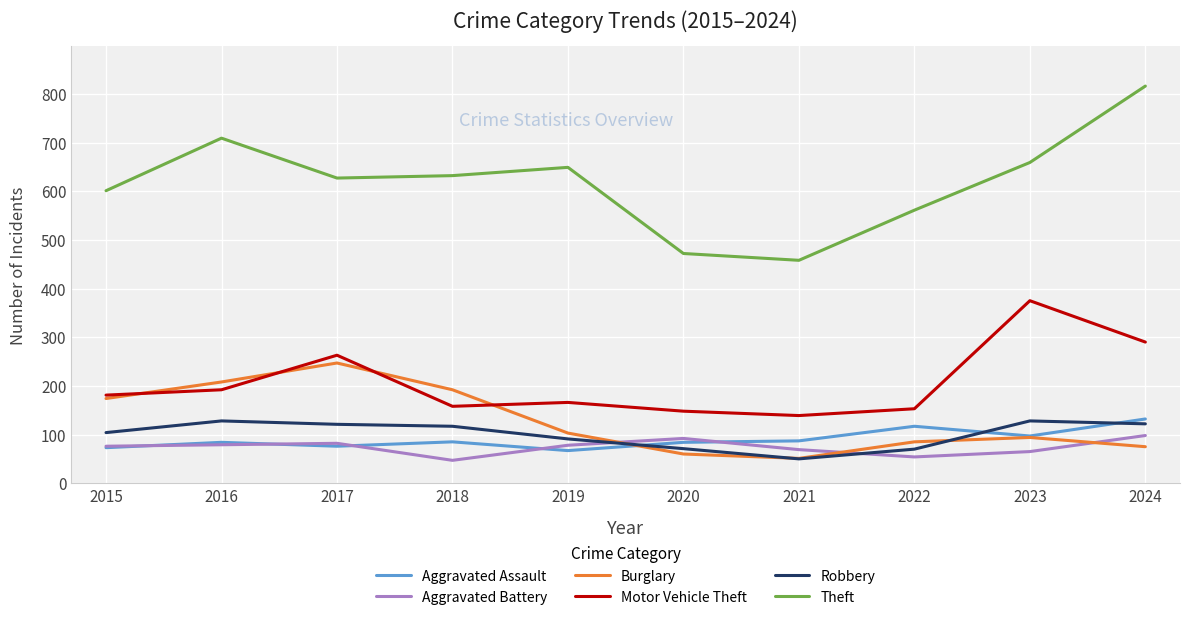

The Aggravated Battery series shows 69 at 2021. True or false?

True